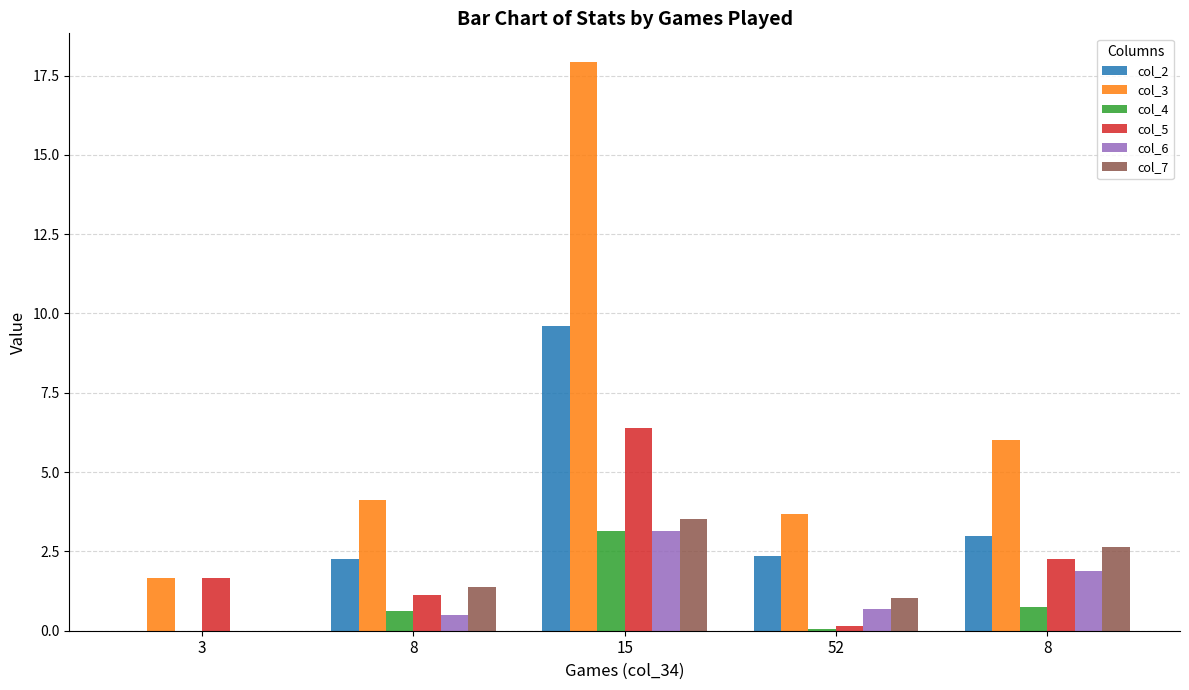

At which label does col_2 reach its peak?

15